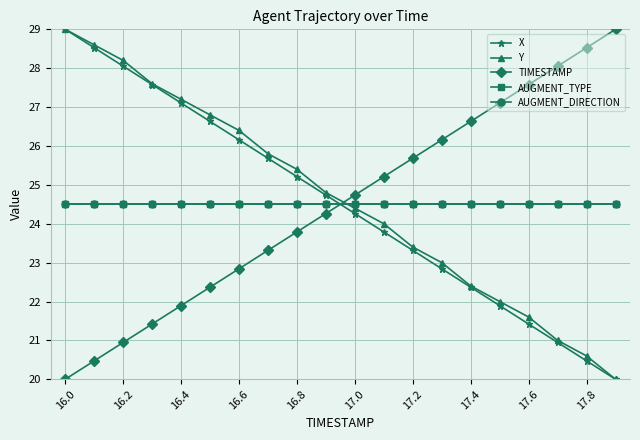

What is the maximum value for AUGMENT_DIRECTION?

24.5